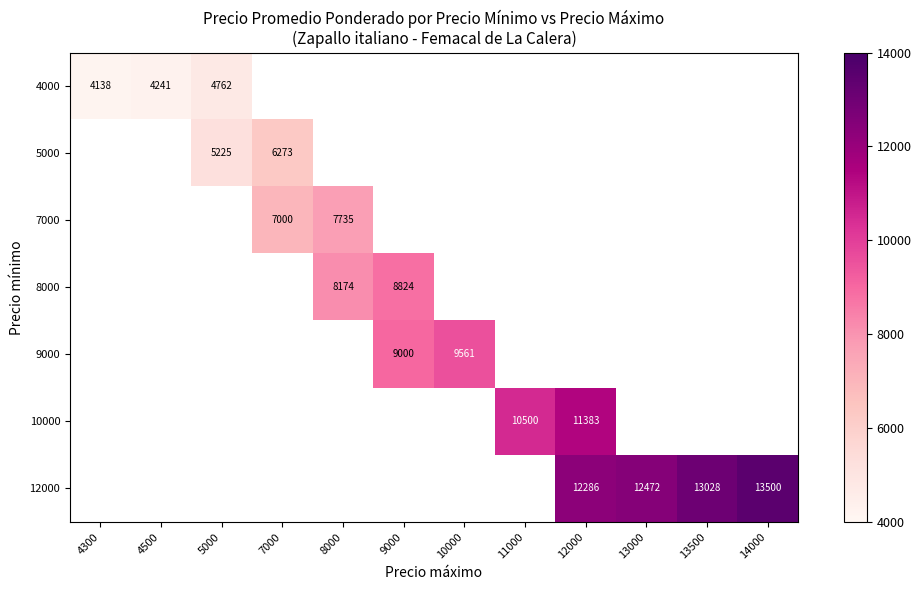

True or false: 10000 has a value of 11383 at 12000.

True